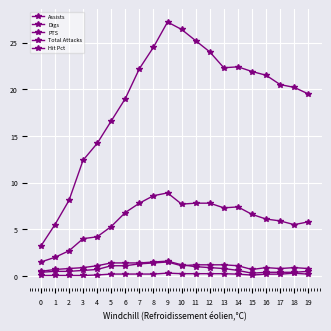

How many lines are shown in the chart?

5